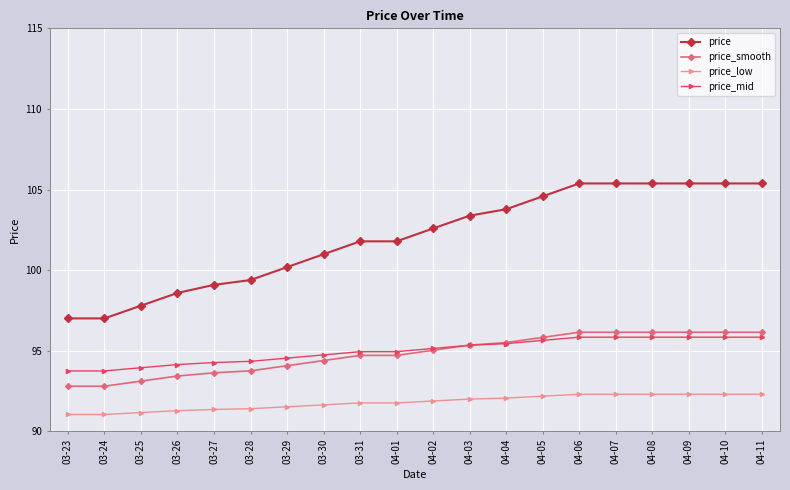

What is the sum of the price_low values at 04-06 and 04-03?

184.3